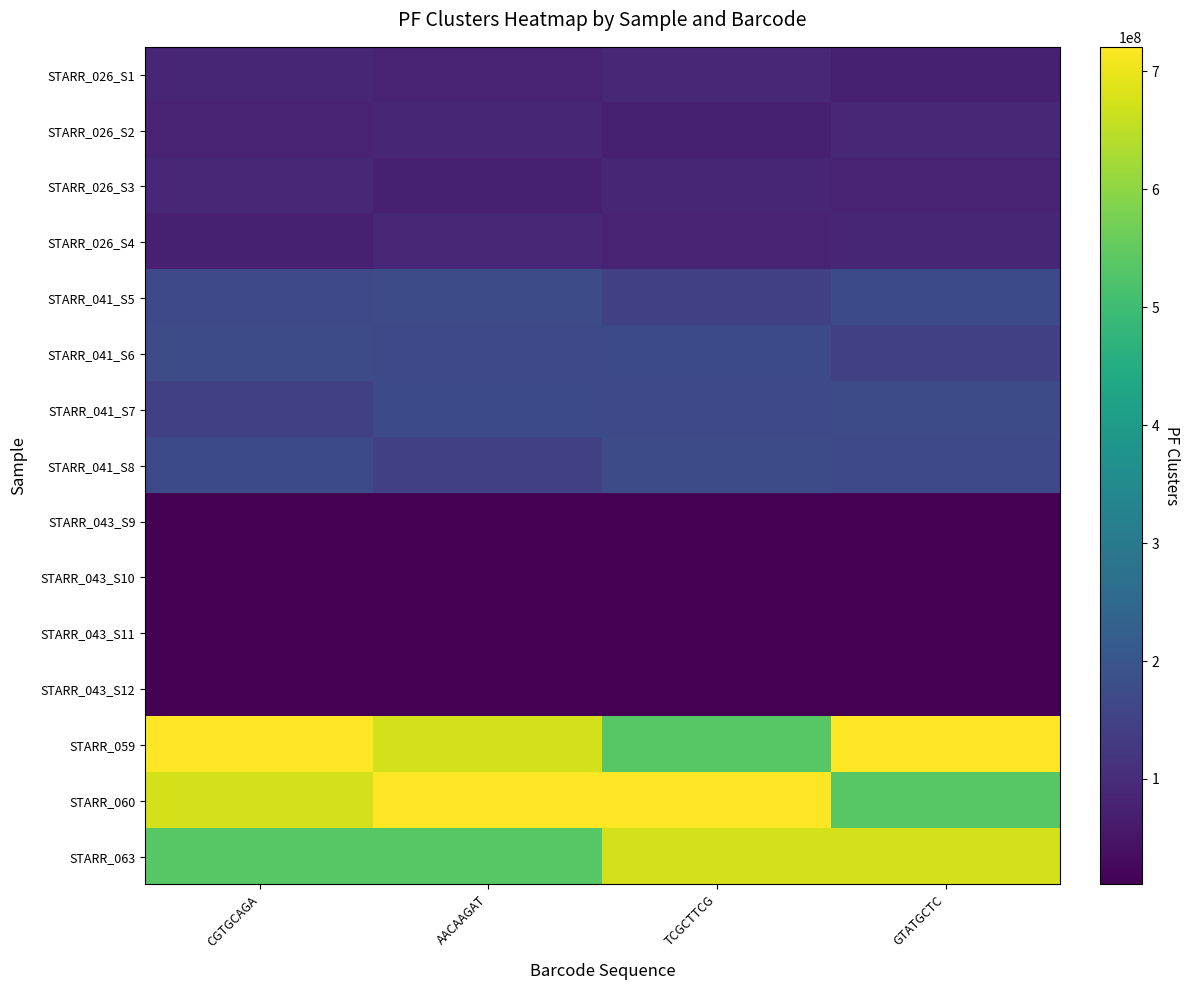

Reading left to right, transcribe all the data shown in this chart.

STARR_026_S1: CGTGCAGA=86805491	AACAAGAT=79524414	TCGCTTCG=91406964	GTATGCTC=72994726
STARR_026_S2: CGTGCAGA=79524414	AACAAGAT=86805491	TCGCTTCG=72994726	GTATGCTC=91406964
STARR_026_S3: CGTGCAGA=91406964	AACAAGAT=72994726	TCGCTTCG=86805491	GTATGCTC=79524414
STARR_026_S4: CGTGCAGA=72994726	AACAAGAT=91406964	TCGCTTCG=79524414	GTATGCTC=86805491
STARR_041_S5: CGTGCAGA=166786263	AACAAGAT=173480174	TCGCTTCG=145005286	GTATGCTC=170531805
STARR_041_S6: CGTGCAGA=173480174	AACAAGAT=166786263	TCGCTTCG=170531805	GTATGCTC=145005286
STARR_041_S7: CGTGCAGA=145005286	AACAAGAT=170531805	TCGCTTCG=166786263	GTATGCTC=173480174
STARR_041_S8: CGTGCAGA=170531805	AACAAGAT=145005286	TCGCTTCG=173480174	GTATGCTC=166786263
STARR_043_S9: CGTGCAGA=10689847	AACAAGAT=11280815	TCGCTTCG=10531268	GTATGCTC=12735409
STARR_043_S10: CGTGCAGA=11280815	AACAAGAT=10689847	TCGCTTCG=12735409	GTATGCTC=10531268
STARR_043_S11: CGTGCAGA=10531268	AACAAGAT=12735409	TCGCTTCG=10689847	GTATGCTC=11280815
STARR_043_S12: CGTGCAGA=12735409	AACAAGAT=10531268	TCGCTTCG=11280815	GTATGCTC=10689847
STARR_059: CGTGCAGA=720683926	AACAAGAT=674005833	TCGCTTCG=535582253	GTATGCTC=720683926
STARR_060: CGTGCAGA=674005833	AACAAGAT=720683926	TCGCTTCG=720683926	GTATGCTC=535582253
STARR_063: CGTGCAGA=535582253	AACAAGAT=535582253	TCGCTTCG=674005833	GTATGCTC=674005833